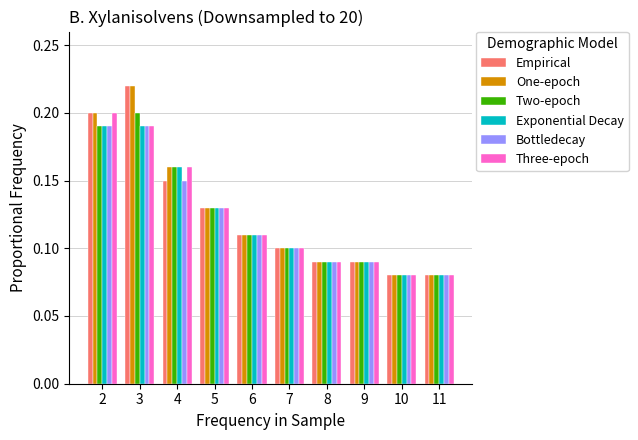

Which category has the highest value across all series?

3